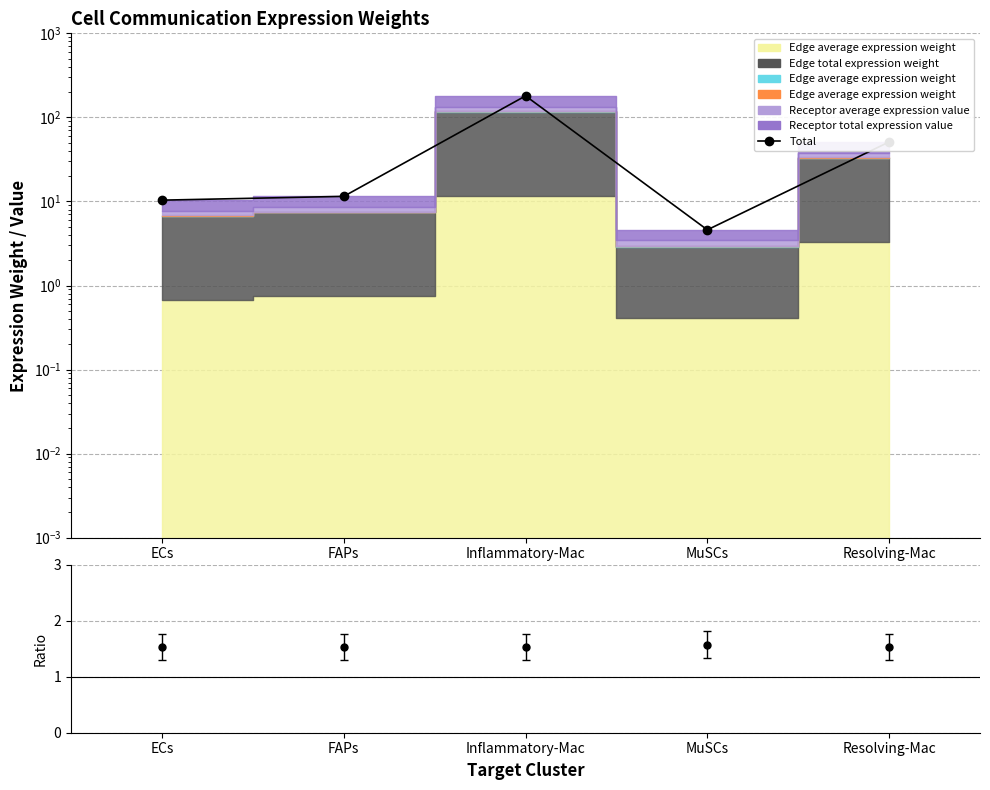

Rank the categories by value from lowest to highest.

MuSCs, ECs, FAPs, Resolving-Mac, Inflammatory-Mac